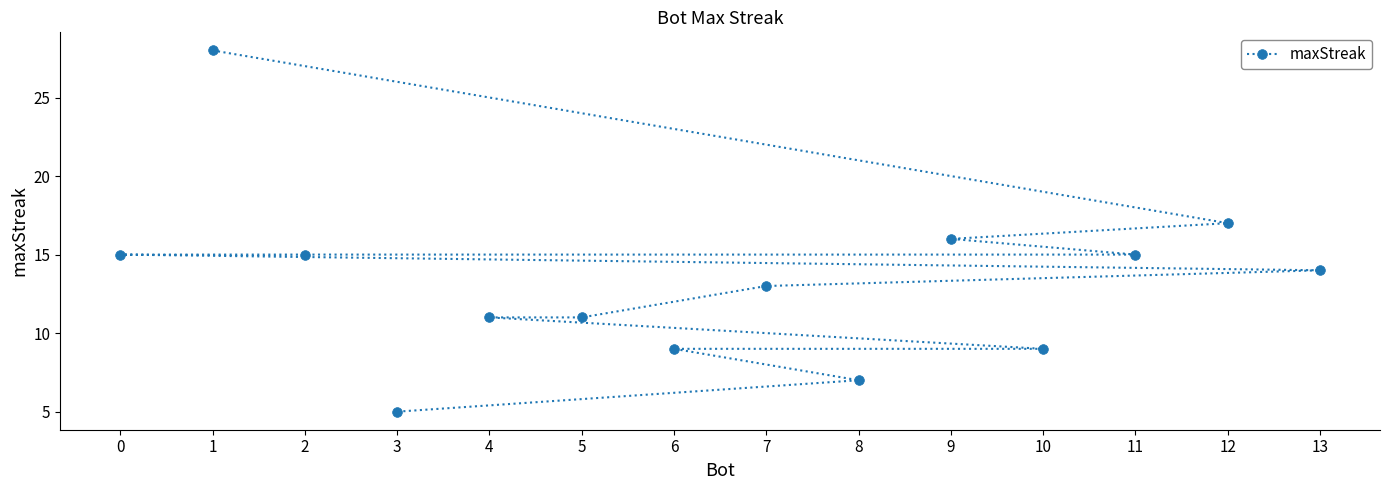

How many values are below 14?

7